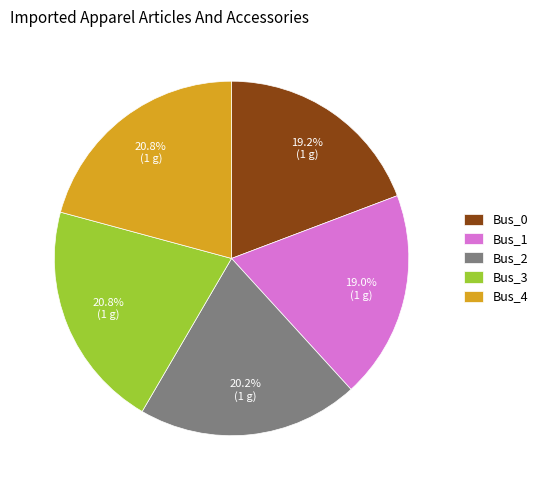

How many segments does this pie chart have?

5